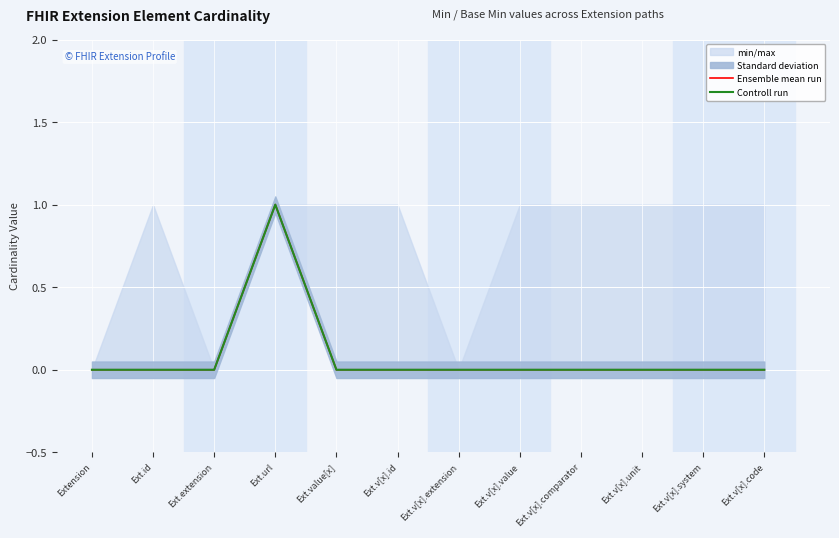

How many categories are shown in the chart?

12